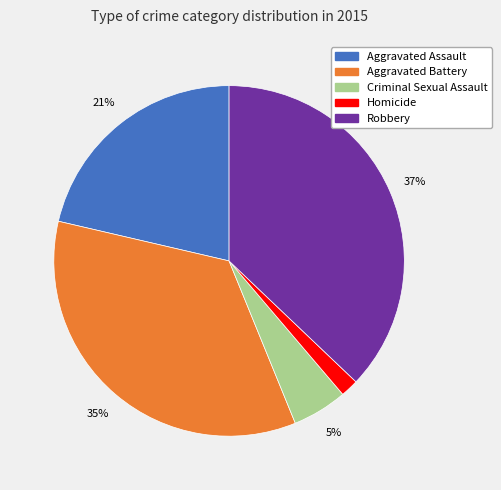

Rank the categories by value from lowest to highest.

Homicide, Criminal Sexual Assault, Aggravated Assault, Aggravated Battery, Robbery